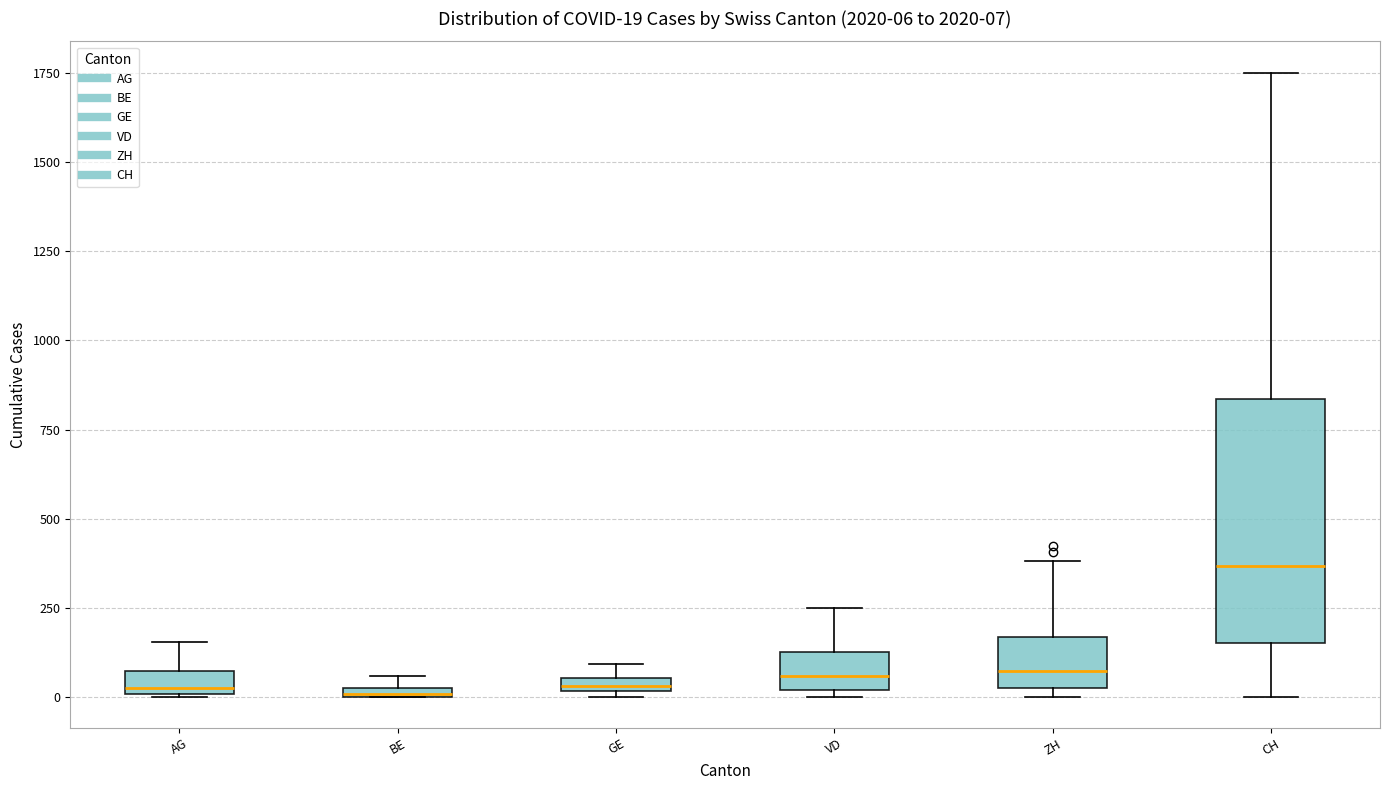

Which box is the tallest, from its lower edge to its upper edge?

CH